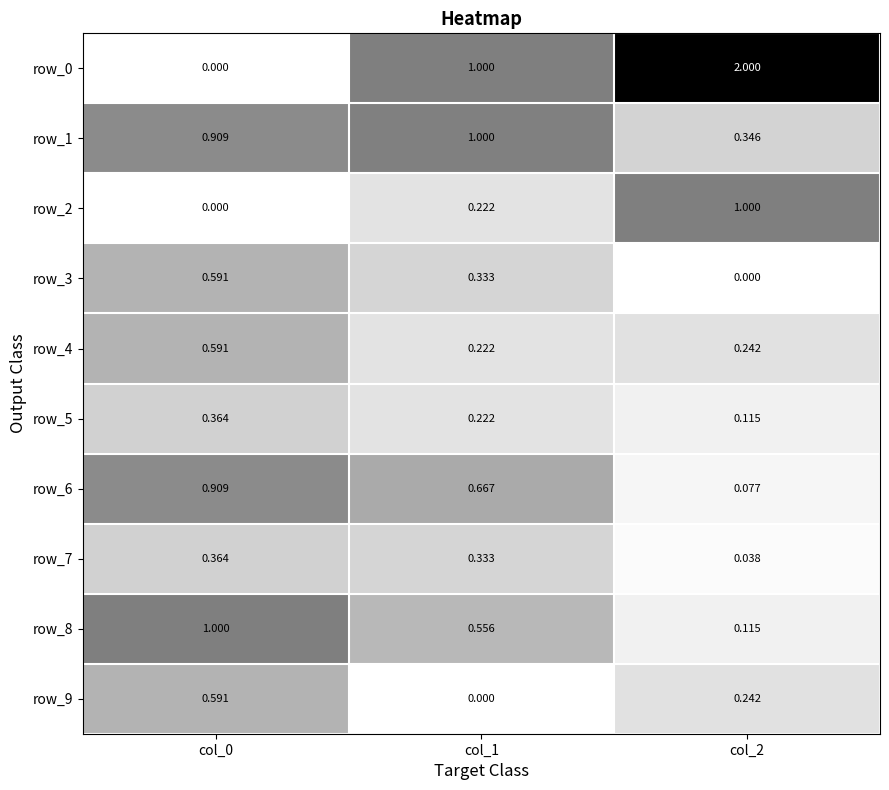

Reading right to left, what are all the values shown in this chart?

row_0: 2.0	1.0	0.0
row_1: 0.3	1.0	0.9
row_2: 1.0	0.2	0.0
row_3: 0.0	0.3	0.6
row_4: 0.2	0.2	0.6
row_5: 0.1	0.2	0.4
row_6: 0.1	0.7	0.9
row_7: 0.0	0.3	0.4
row_8: 0.1	0.6	1.0
row_9: 0.2	0.0	0.6